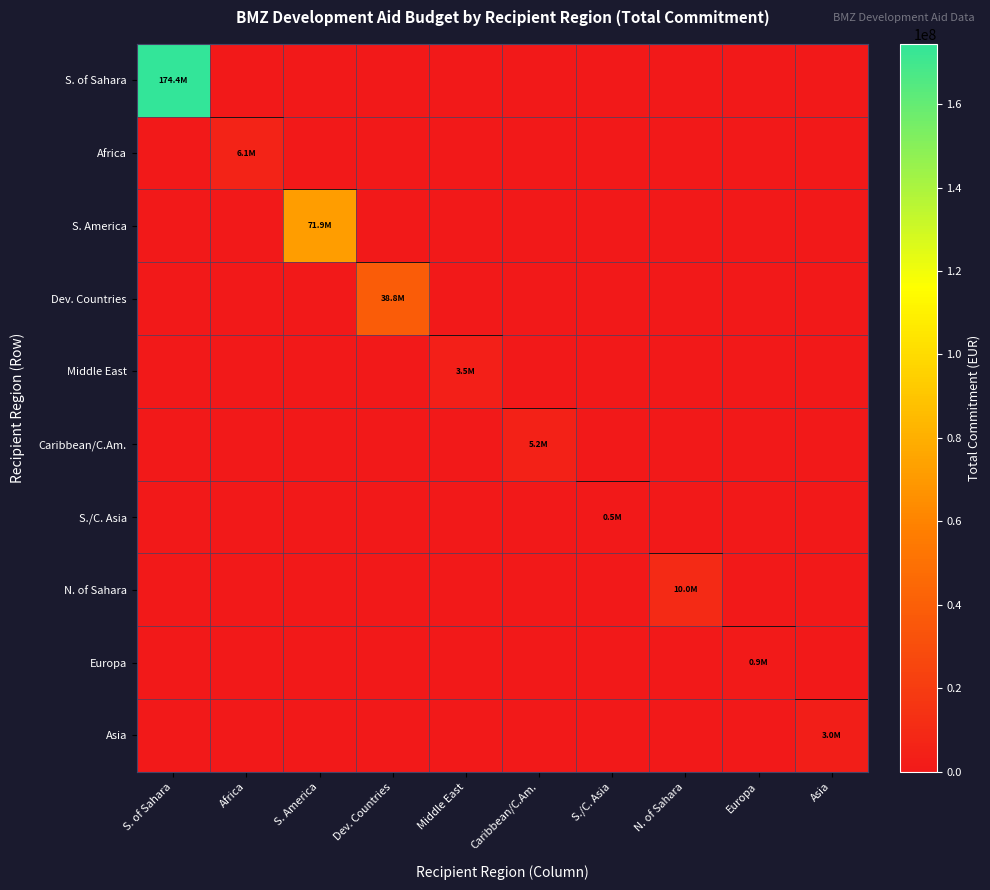

Reading right to left, list all the values displayed in this chart.

S. of Sahara: Asia=0.0	Europa=0.0	N. of Sahara=0.0	S./C. Asia=0.0	Caribbean/C.Am.=0.0	Middle East=0.0	Dev. Countries=0.0	S. America=0.0	Africa=0.0	S. of Sahara=174407891.3
Africa: Asia=0.0	Europa=0.0	N. of Sahara=0.0	S./C. Asia=0.0	Caribbean/C.Am.=0.0	Middle East=0.0	Dev. Countries=0.0	S. America=0.0	Africa=6125000.0	S. of Sahara=0.0
S. America: Asia=0.0	Europa=0.0	N. of Sahara=0.0	S./C. Asia=0.0	Caribbean/C.Am.=0.0	Middle East=0.0	Dev. Countries=0.0	S. America=71862923.5	Africa=0.0	S. of Sahara=0.0
Dev. Countries: Asia=0.0	Europa=0.0	N. of Sahara=0.0	S./C. Asia=0.0	Caribbean/C.Am.=0.0	Middle East=0.0	Dev. Countries=38782642.8	S. America=0.0	Africa=0.0	S. of Sahara=0.0
Middle East: Asia=0.0	Europa=0.0	N. of Sahara=0.0	S./C. Asia=0.0	Caribbean/C.Am.=0.0	Middle East=3499907.2	Dev. Countries=0.0	S. America=0.0	Africa=0.0	S. of Sahara=0.0
Caribbean/C.Am.: Asia=0.0	Europa=0.0	N. of Sahara=0.0	S./C. Asia=0.0	Caribbean/C.Am.=5175000.0	Middle East=0.0	Dev. Countries=0.0	S. America=0.0	Africa=0.0	S. of Sahara=0.0
S./C. Asia: Asia=0.0	Europa=0.0	N. of Sahara=0.0	S./C. Asia=505000.0	Caribbean/C.Am.=0.0	Middle East=0.0	Dev. Countries=0.0	S. America=0.0	Africa=0.0	S. of Sahara=0.0
N. of Sahara: Asia=0.0	Europa=0.0	N. of Sahara=10000000.0	S./C. Asia=0.0	Caribbean/C.Am.=0.0	Middle East=0.0	Dev. Countries=0.0	S. America=0.0	Africa=0.0	S. of Sahara=0.0
Europa: Asia=0.0	Europa=899349.0	N. of Sahara=0.0	S./C. Asia=0.0	Caribbean/C.Am.=0.0	Middle East=0.0	Dev. Countries=0.0	S. America=0.0	Africa=0.0	S. of Sahara=0.0
Asia: Asia=3000000.0	Europa=0.0	N. of Sahara=0.0	S./C. Asia=0.0	Caribbean/C.Am.=0.0	Middle East=0.0	Dev. Countries=0.0	S. America=0.0	Africa=0.0	S. of Sahara=0.0